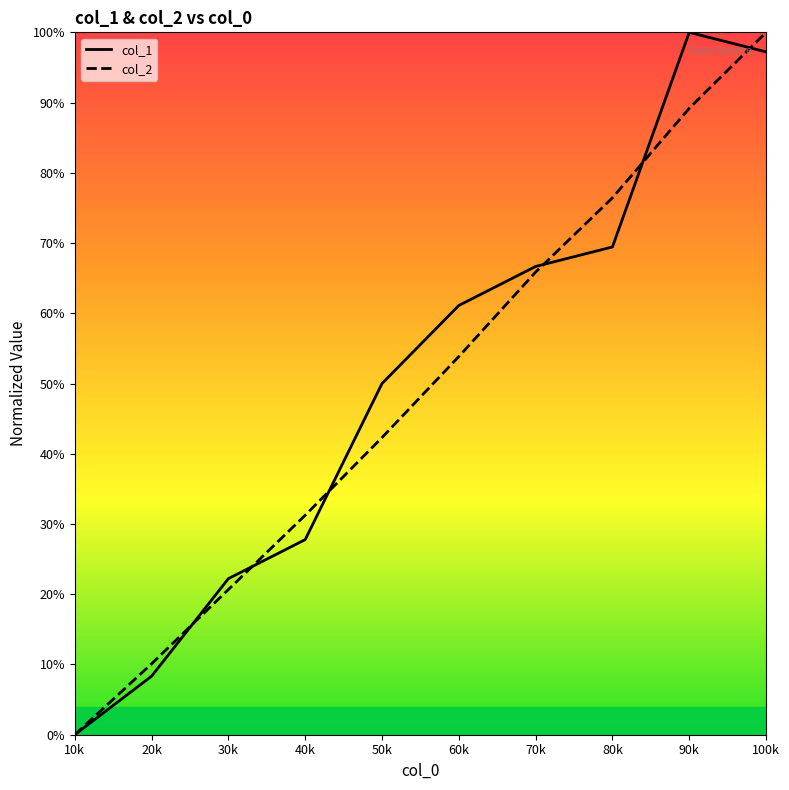

Is this an area chart (filled region under the line)?

No